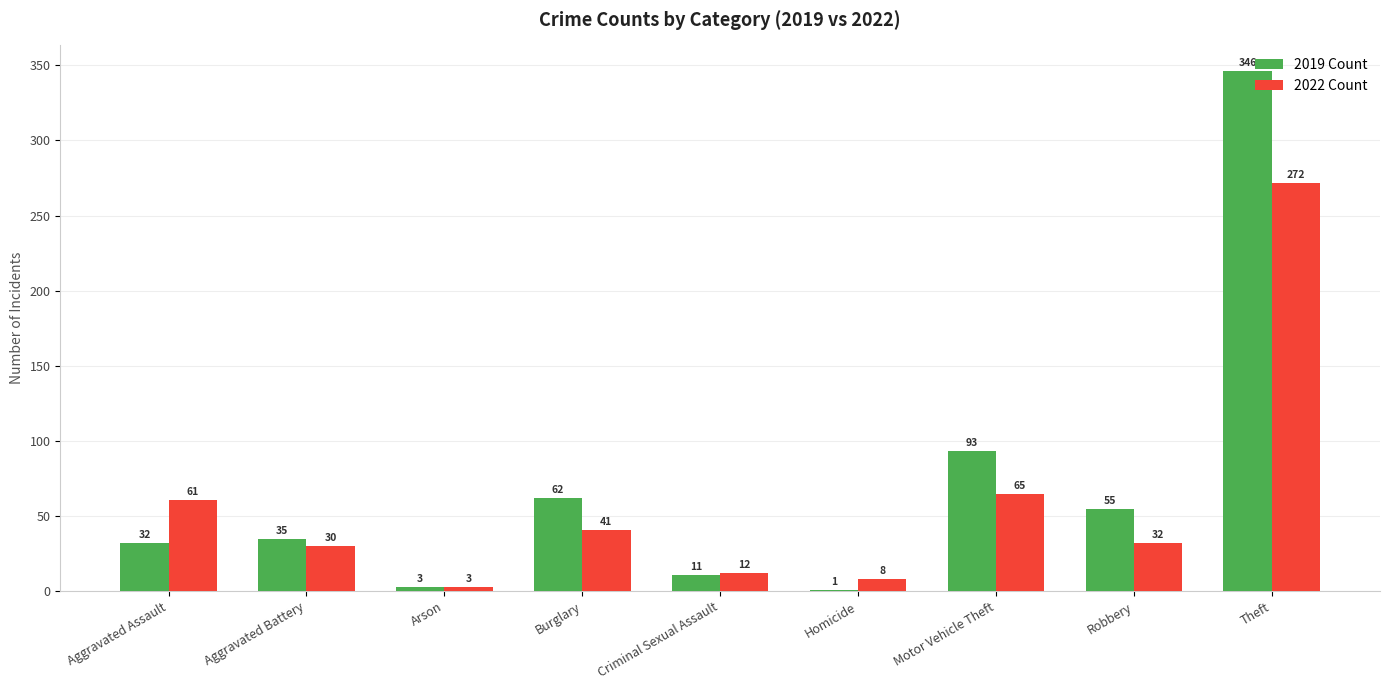

What is the average value of the 2019 Count series?

71